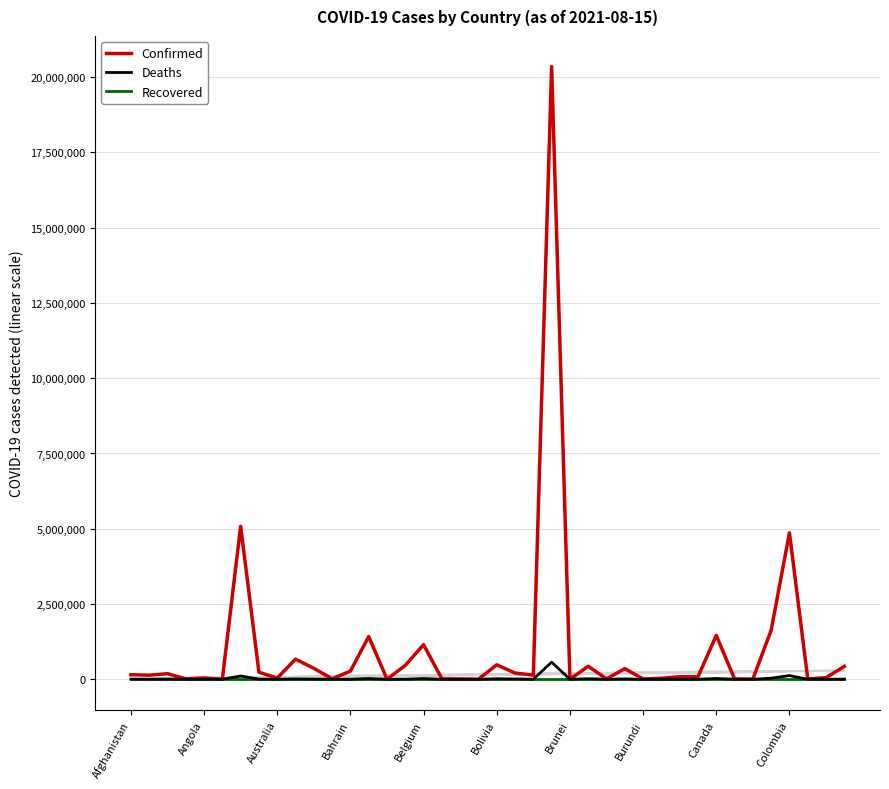

The value of Deaths at 25 is 26525. True or false?

False